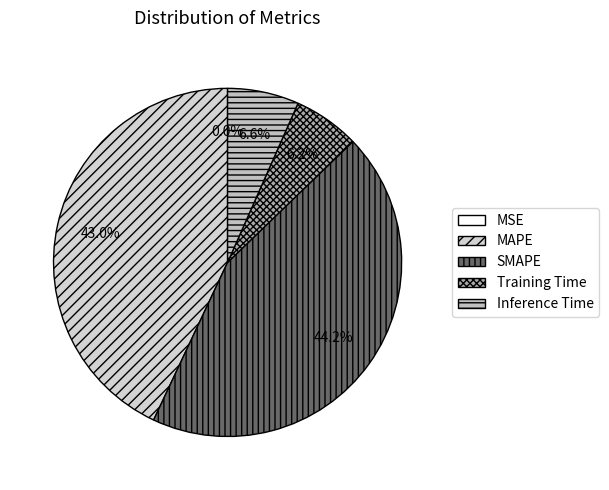

What percentage is NOT represented by SMAPE?

55.8%